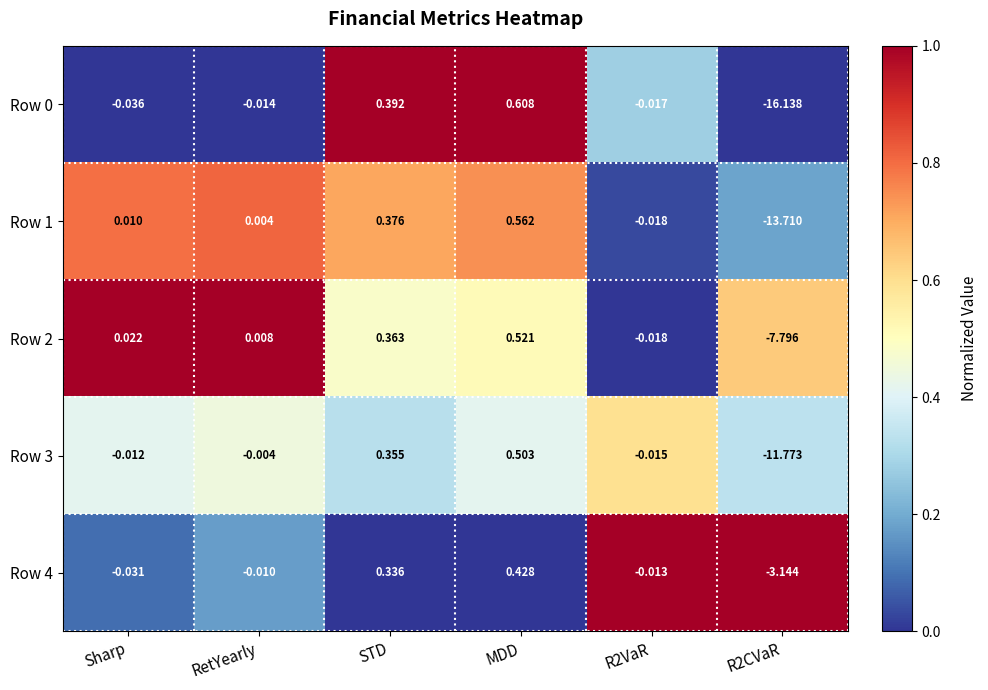

Where does the Row 1 series first go above 0?

Sharp